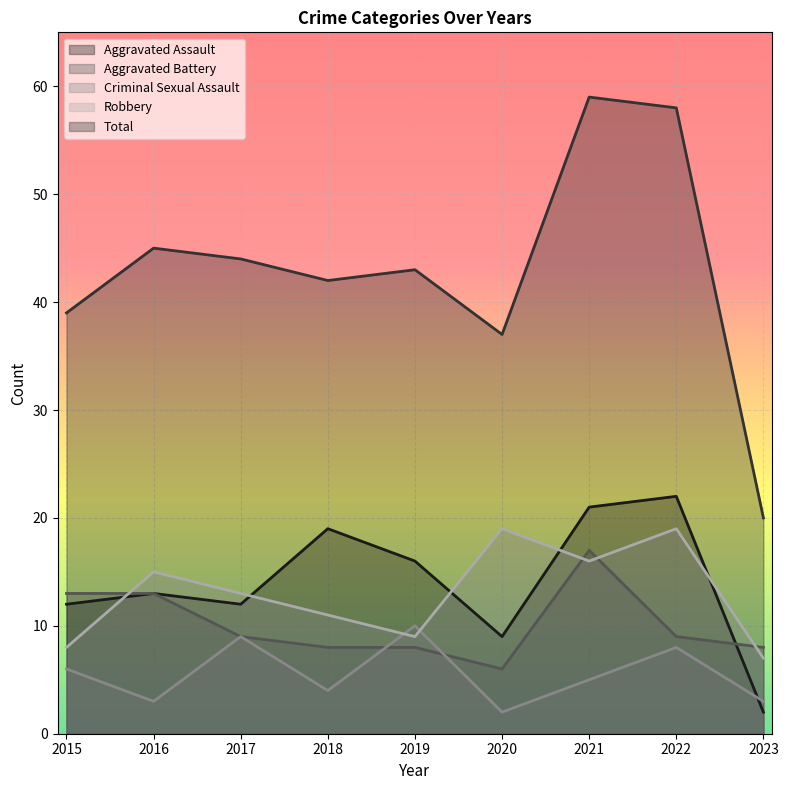

What is the maximum value for Robbery?

19